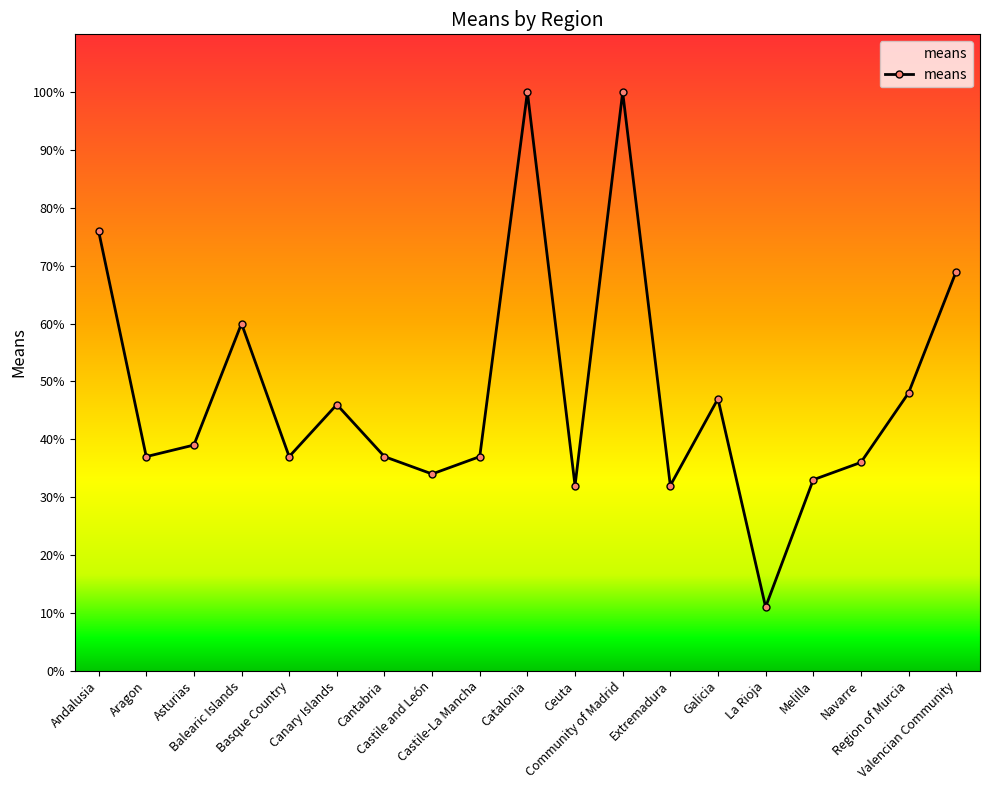

How many distinct data groups are displayed?

1